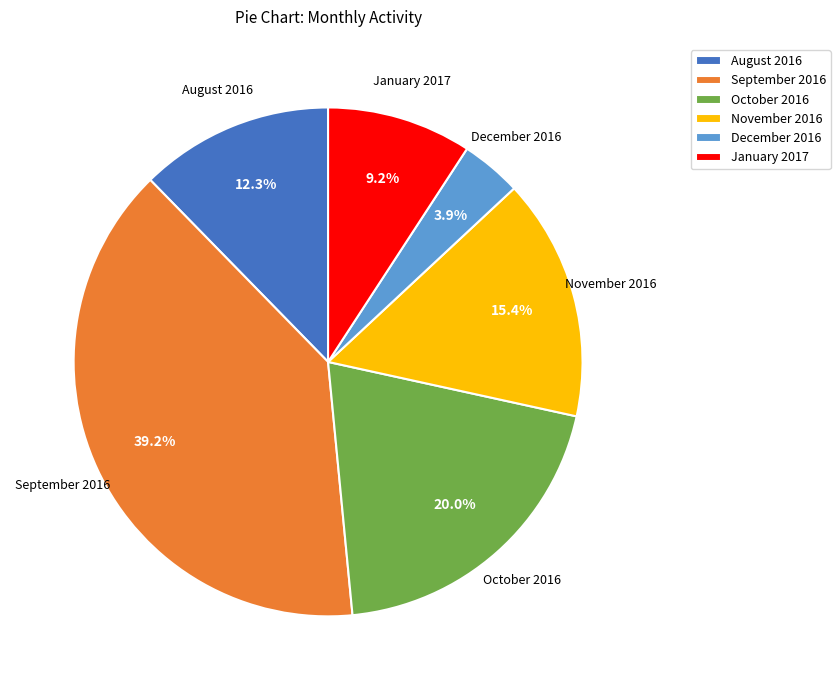

How many segments does this pie chart have?

6